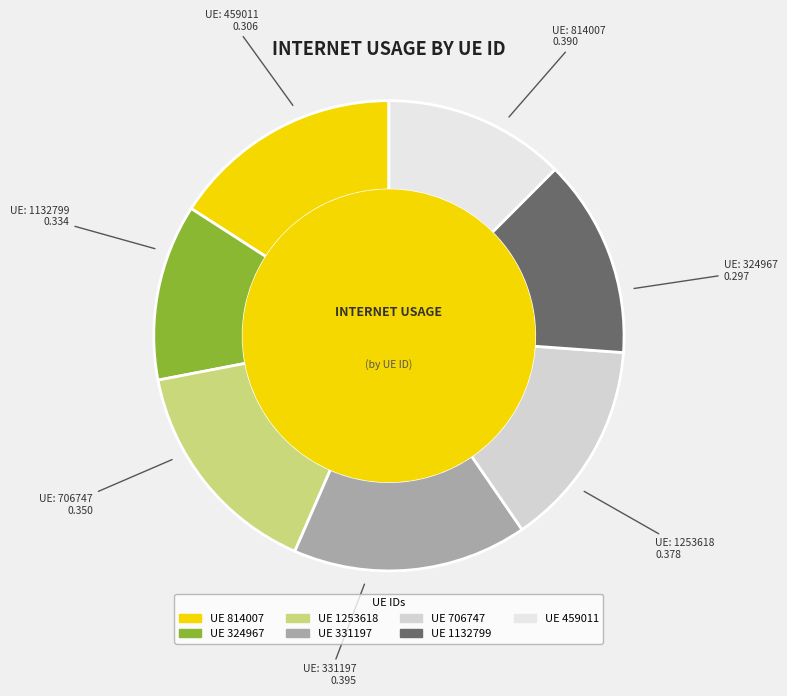

Count the number of slices in the pie.

7